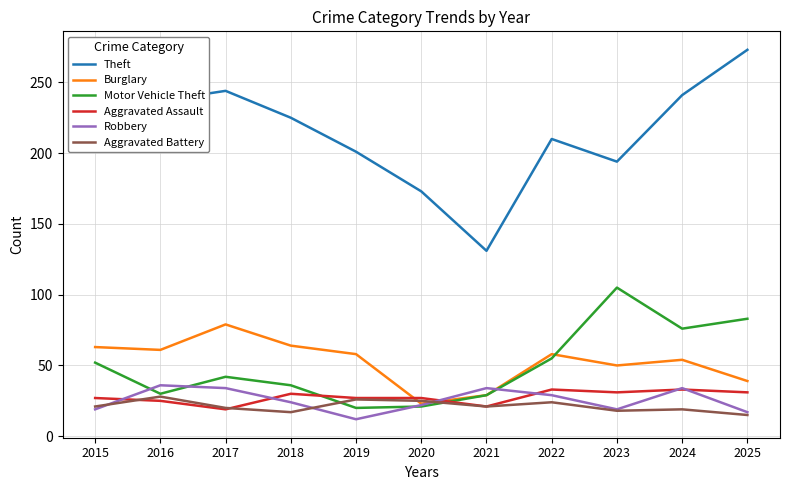

Does the chart display data point markers on the line(s)?

No